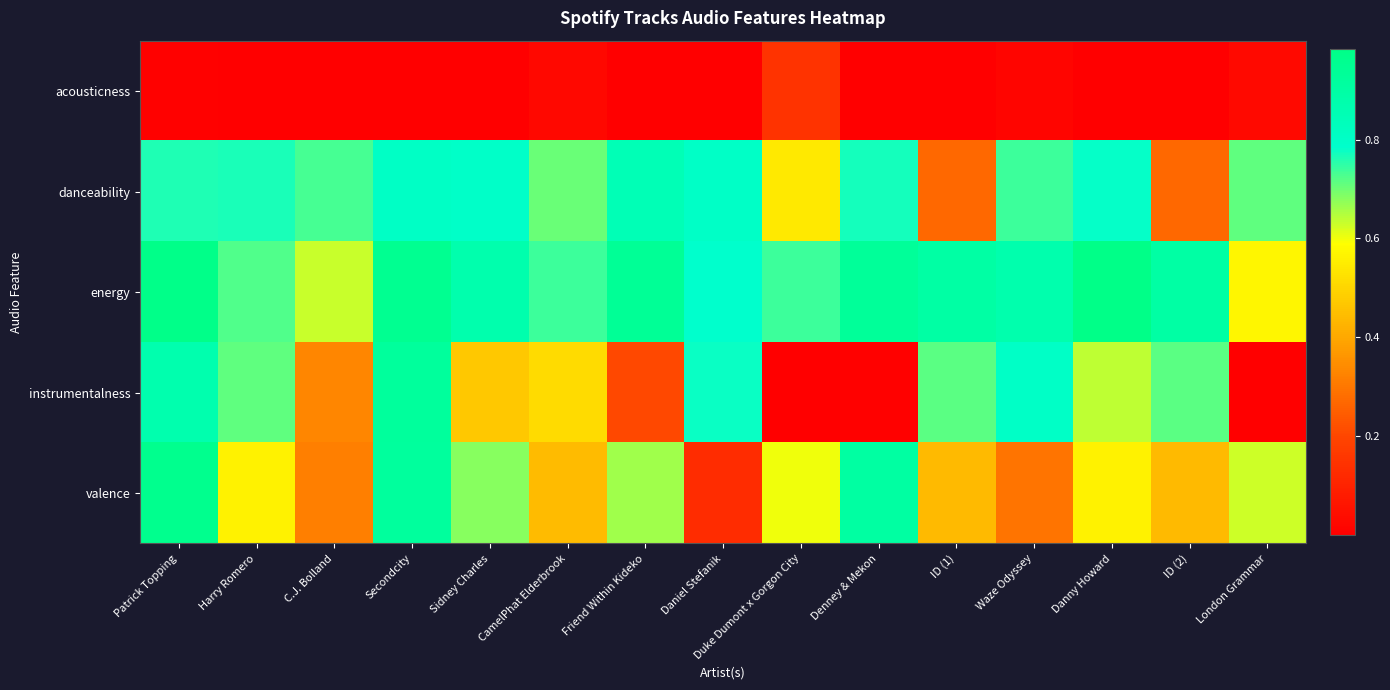

What is the total value across all series at CamelPhat Elderbrook?

2.4